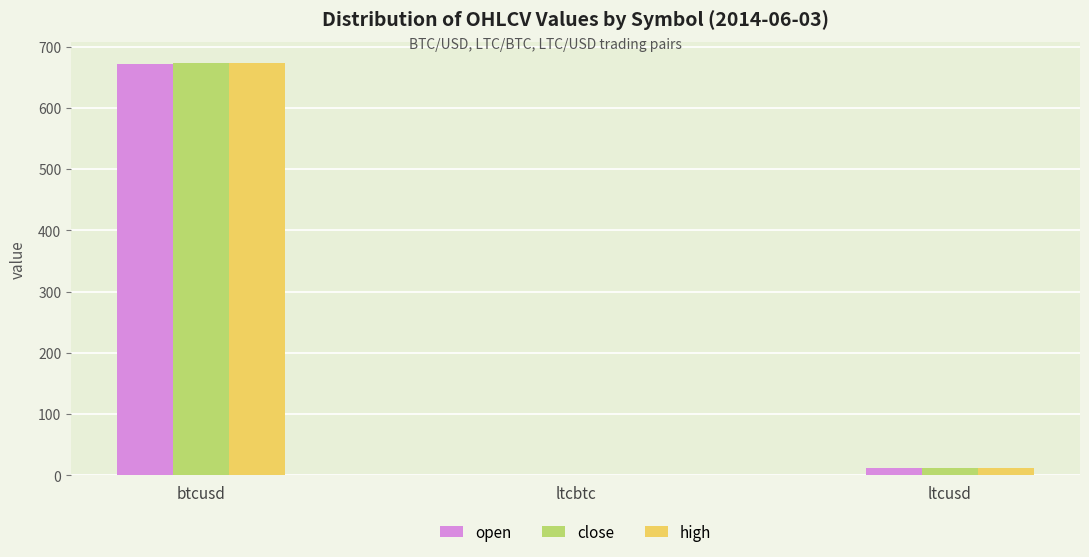

What is the difference between the high values at btcusd and ltcbtc?

674.0